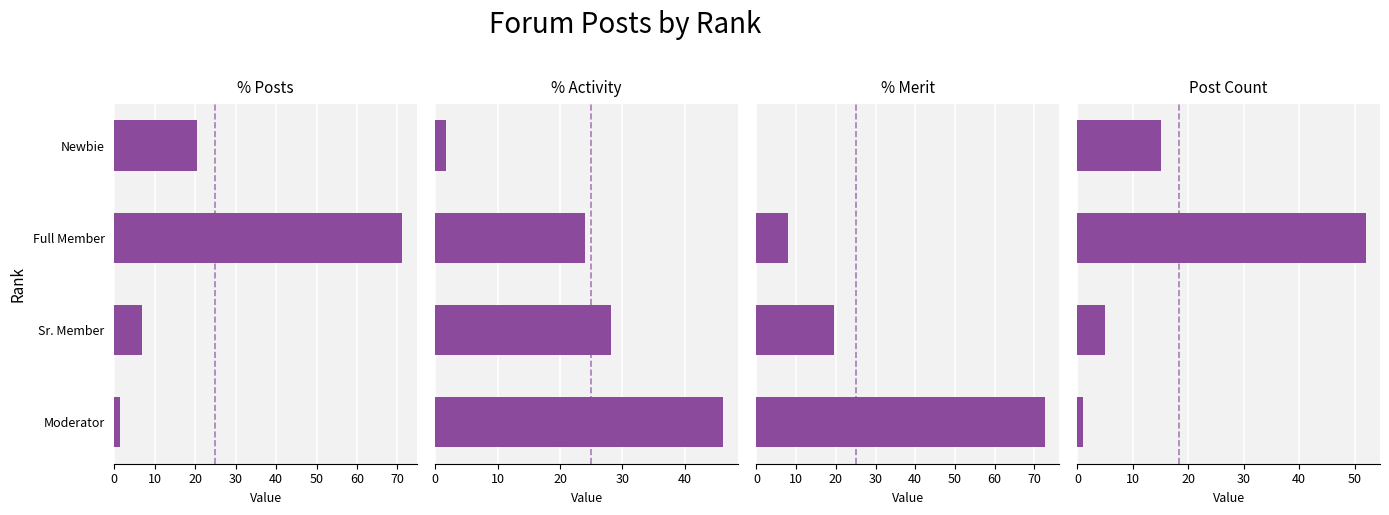

What is the difference between the maximum and second lowest values in the Post Count series?

47.0